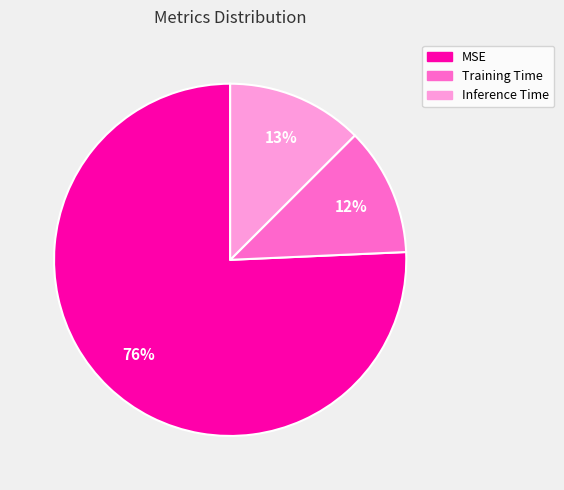

To the nearest percent, what is the average slice percentage?

33%